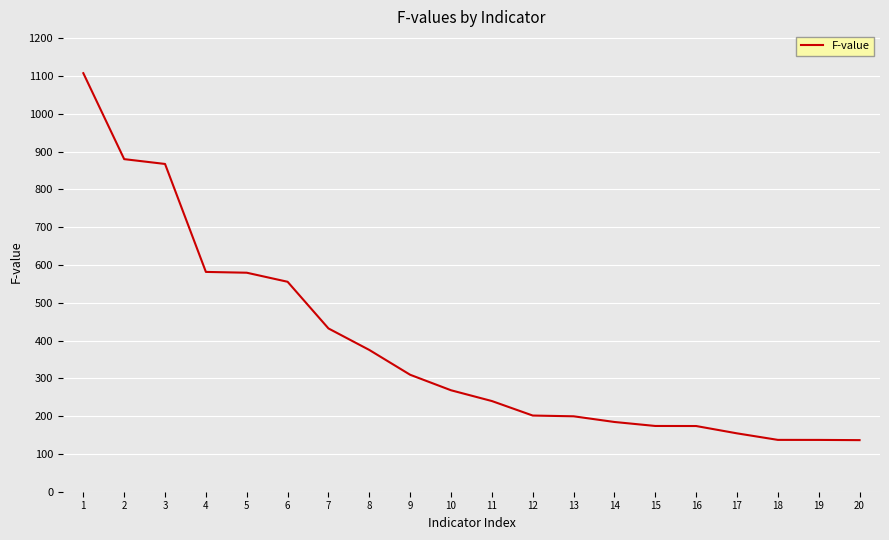

At which label does the data first exceed 268?

1